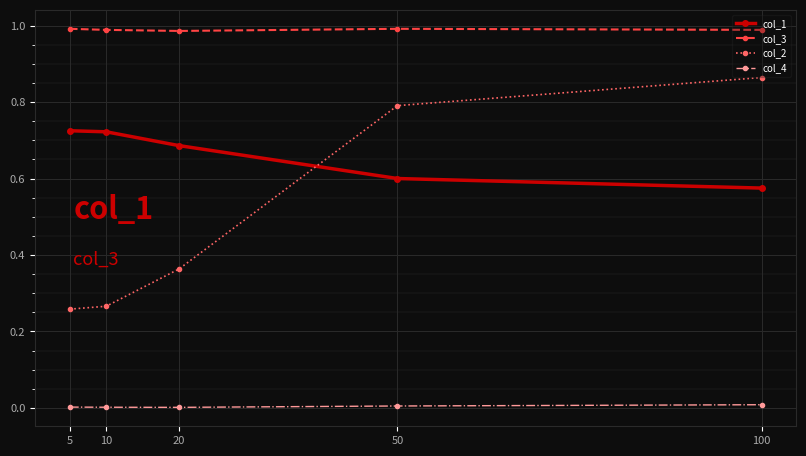

Which series changed the most between 20 and 100?

col_2